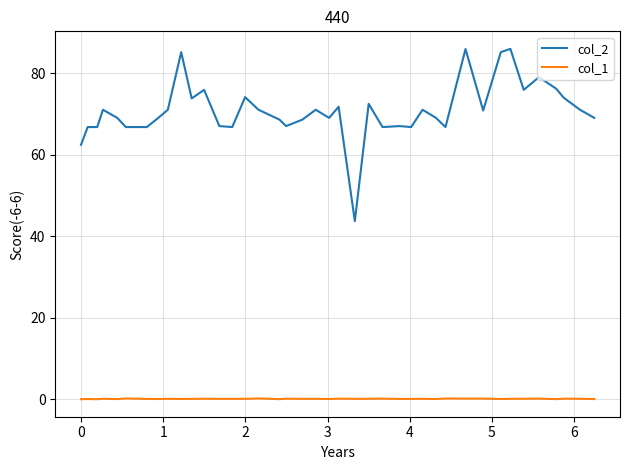

Which series has the widest spread of values?

col_2